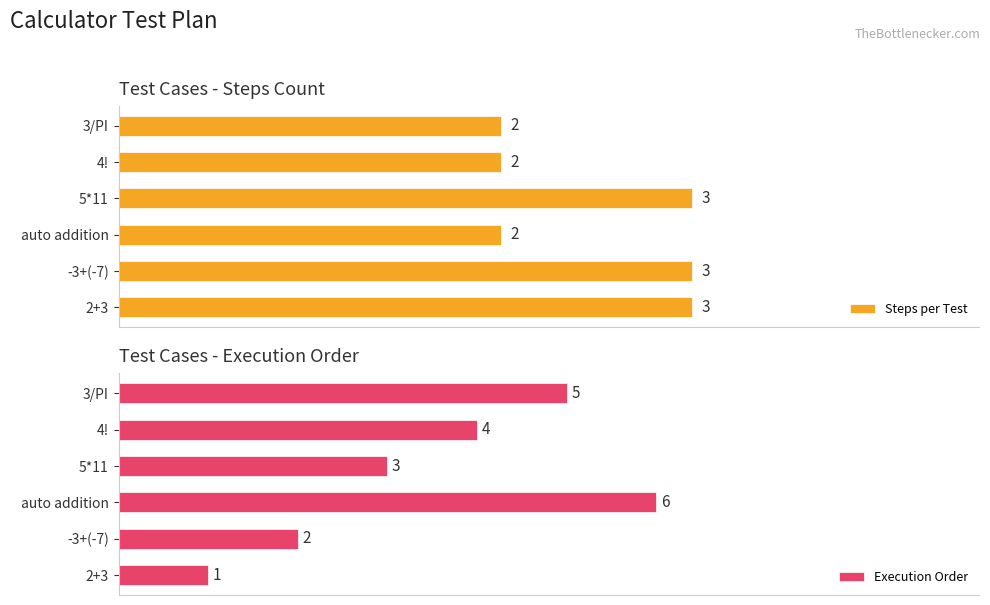

Reading left to right, what are all the values shown in this chart?

Steps per Test: 3	3	2	3	2	2
Execution Order: 1	2	6	3	4	5